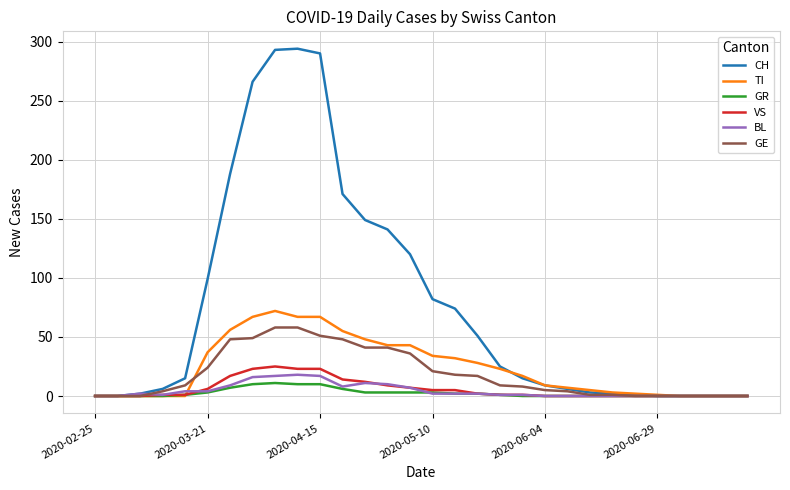

True or false: BL has more than 1 interior local peaks.

True